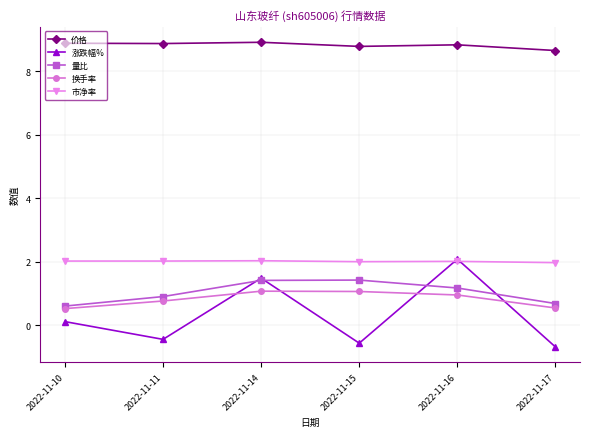

True or false: 市净率 has a value of 0.5 at 2022-11-16.

False